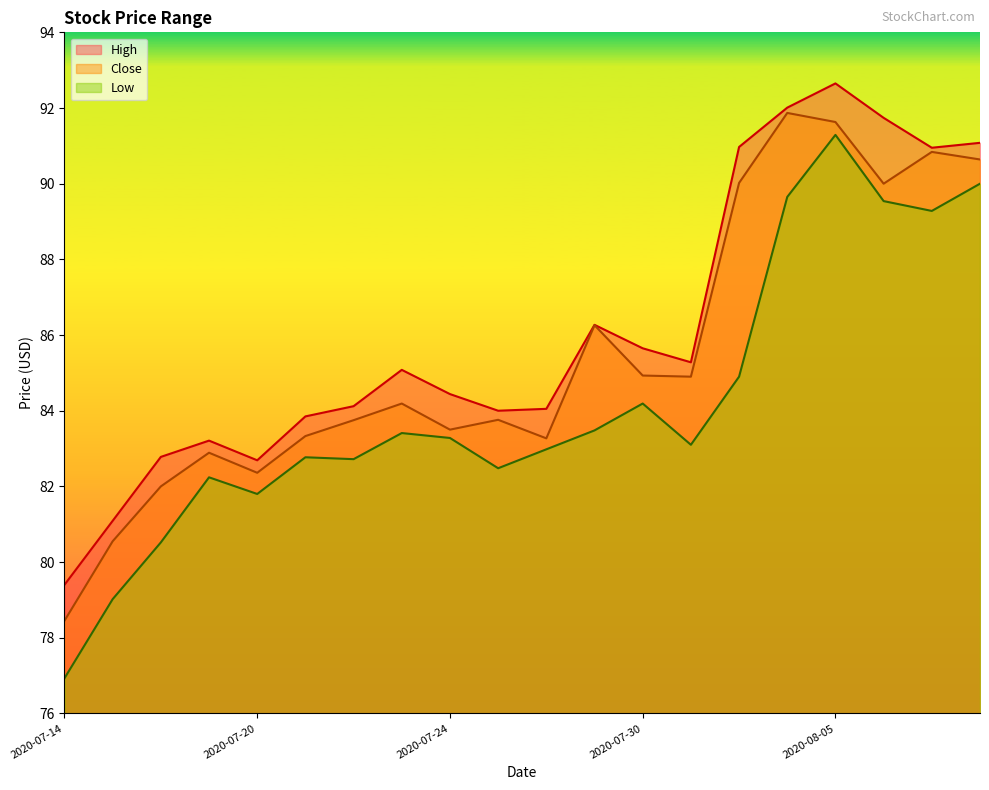

Reading left to right, what are all the values shown in this chart?

High: 79.4	81.1	82.8	83.2	82.7	83.8	84.1	85.1	84.4	84.0	84.0	86.3	85.7	85.3	91.0	92.0	92.7	91.7	91.0	91.1
Close: 78.5	80.5	82.0	82.9	82.4	83.3	83.8	84.2	83.5	83.8	83.3	86.3	84.9	84.9	90.0	91.9	91.6	90.0	90.8	90.6
Low: 76.9	79.0	80.5	82.2	81.8	82.8	82.7	83.4	83.3	82.5	83.0	83.5	84.2	83.1	84.9	89.7	91.3	89.5	89.3	90.0